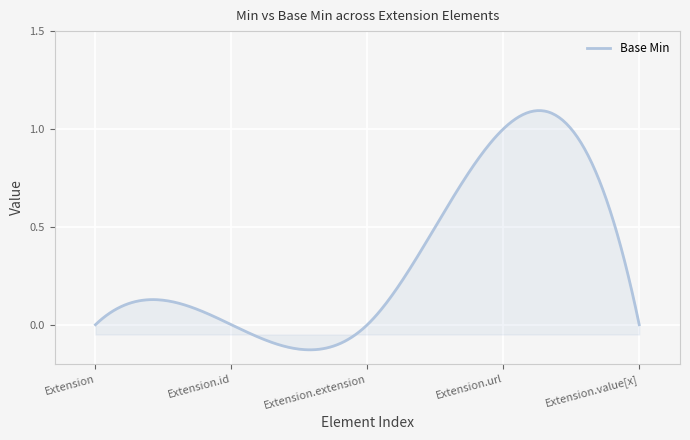

Reading right to left, what are all the values shown in this chart?

0	1	0	0	0